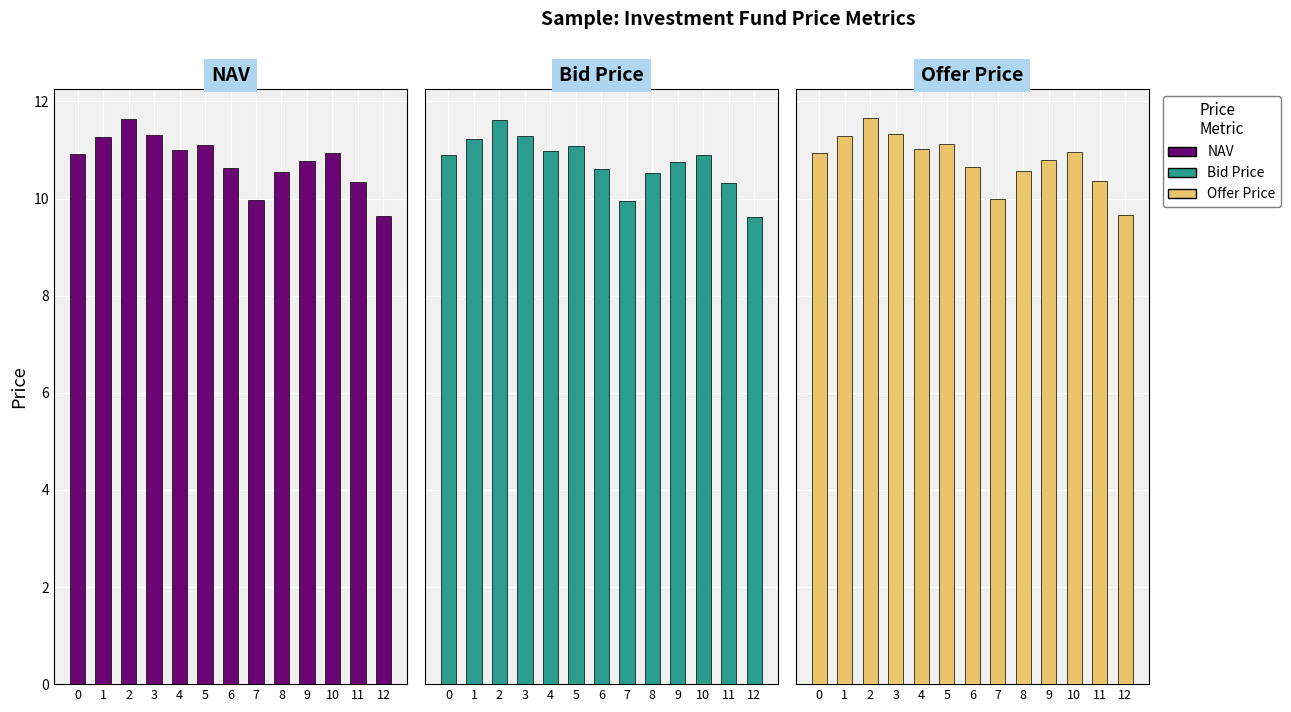

What is the sum of all Offer Price values?

140.4